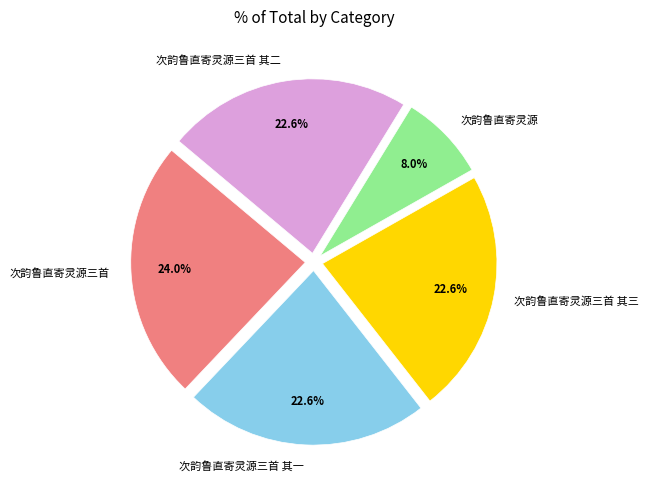

Is there a majority slice in this chart?

No